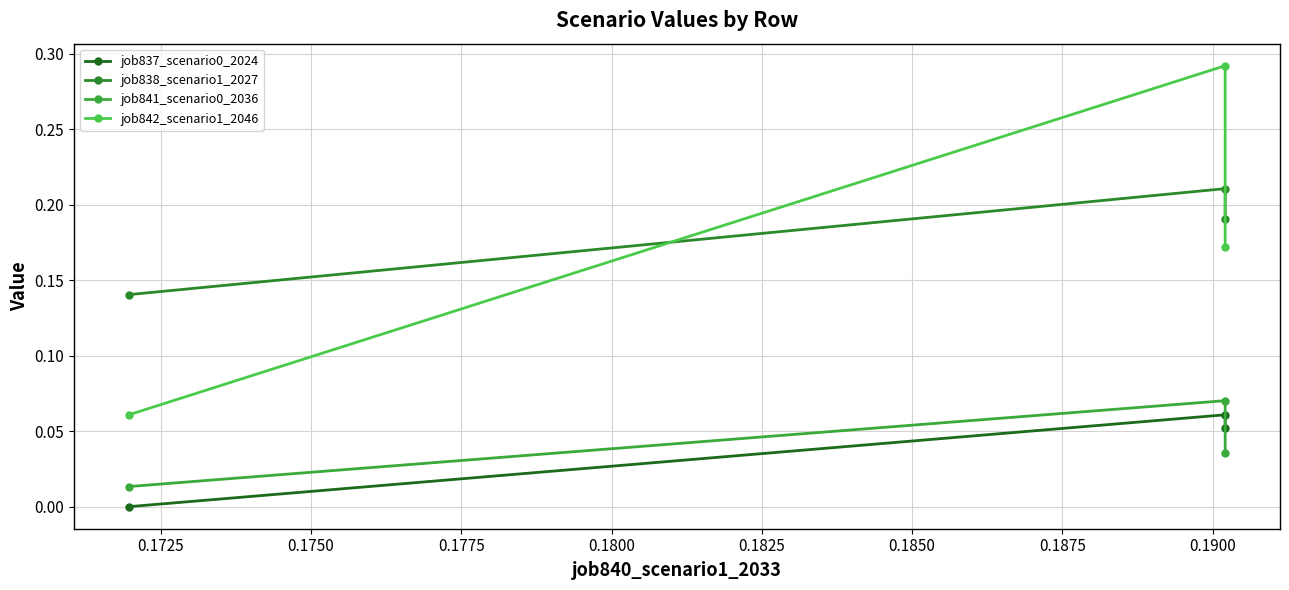

What are all the series names shown in the legend?

job837_scenario0_2024, job838_scenario1_2027, job841_scenario0_2036, job842_scenario1_2046